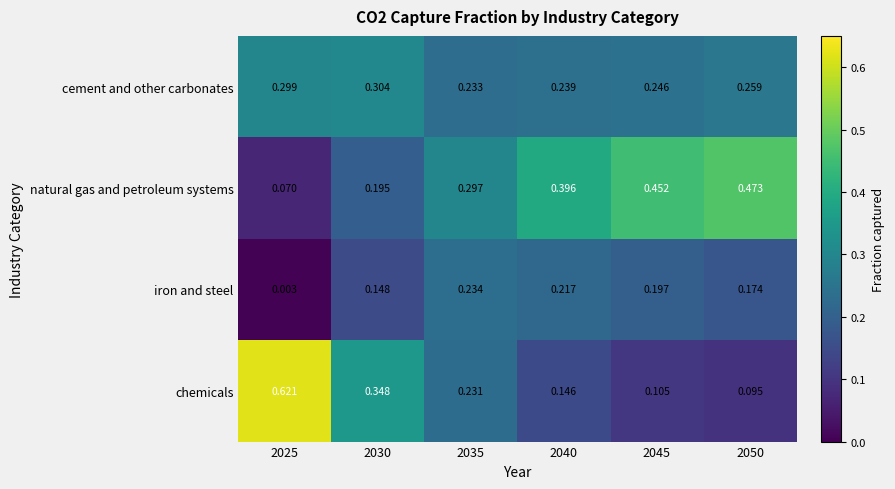

Between 2035 and 2050, which series saw the biggest shift?

natural gas and petroleum systems